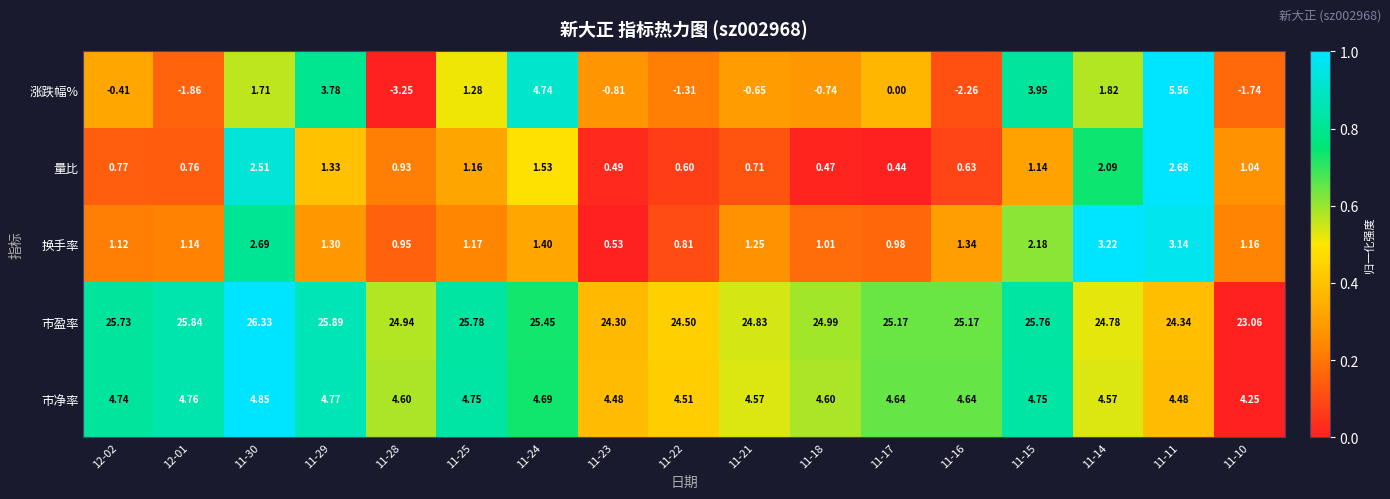

Which series changed the most between 11-24 and 11-21?

涨跌幅%